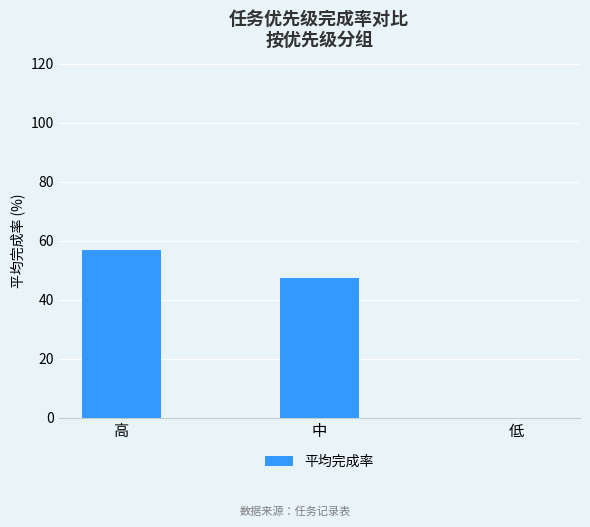

What is the ratio of the value at 高 to the value at 中?

1.2